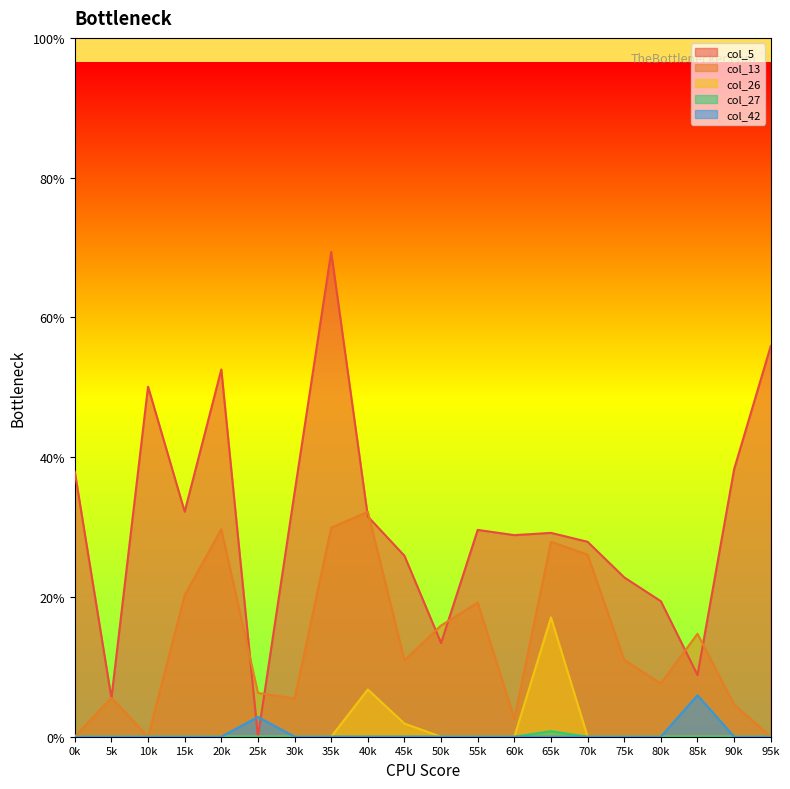

At 10k, list the series in order from smallest to largest.

col_13, col_26, col_27, col_42, col_5